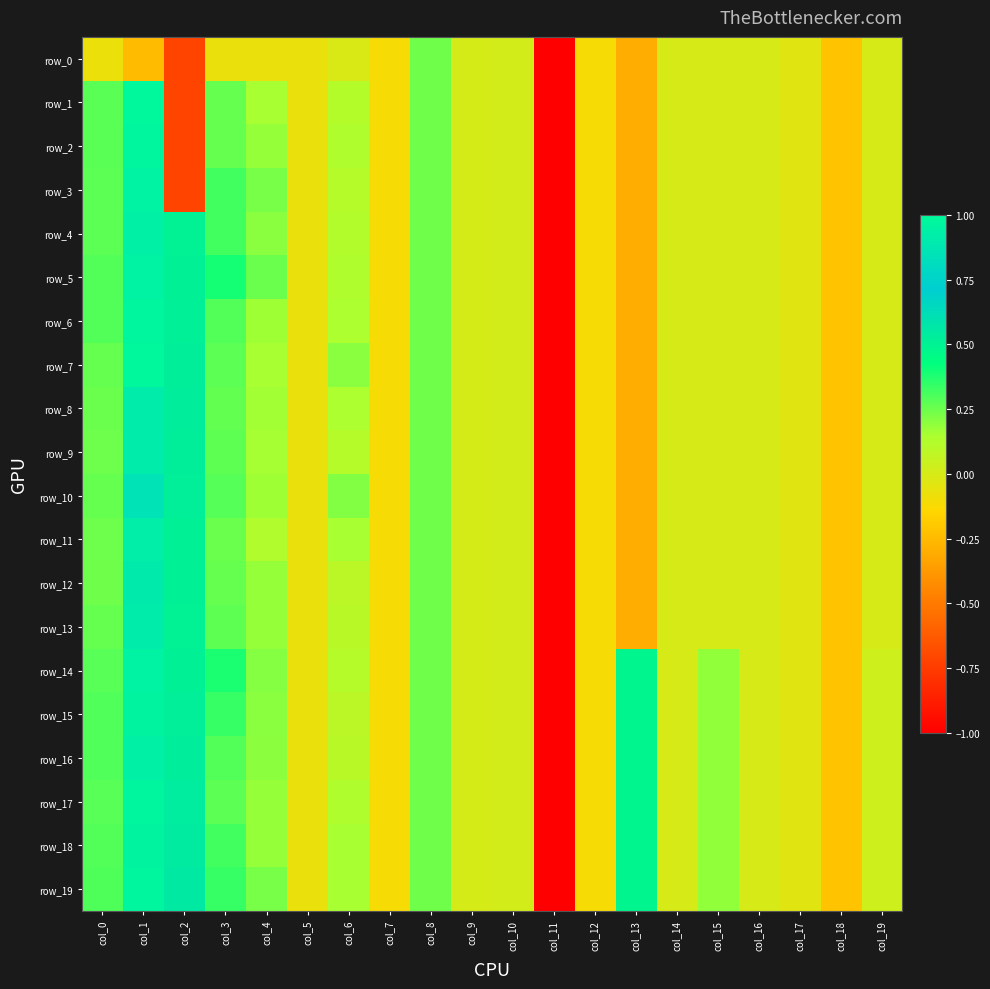

How many values in the row_14 series exceed 0?

11